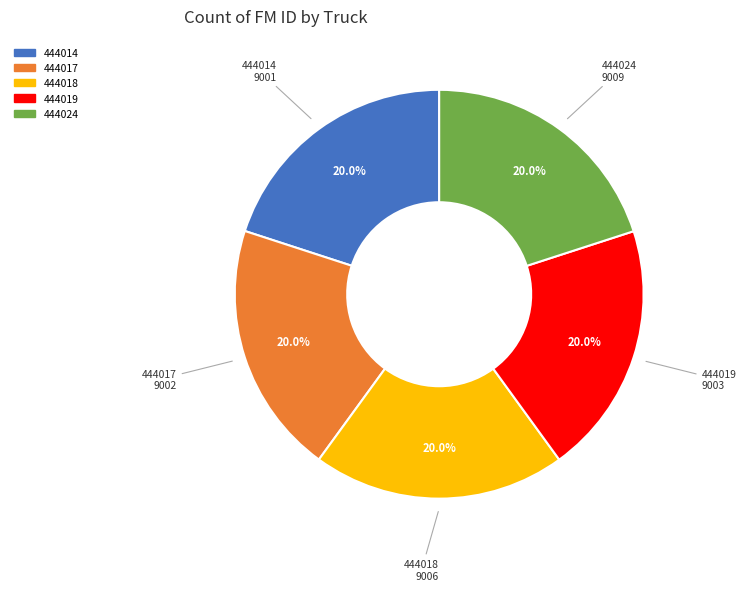

To the nearest percent, what portion does 444017 represent?

20%